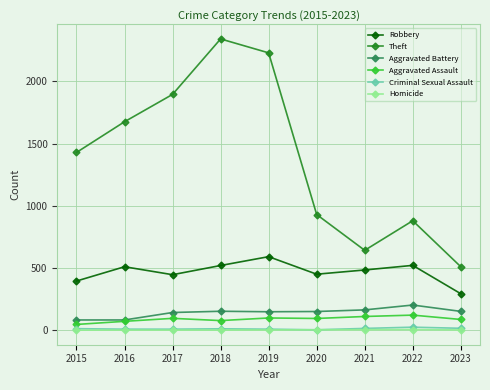

What is the maximum value shown in the chart?

2342